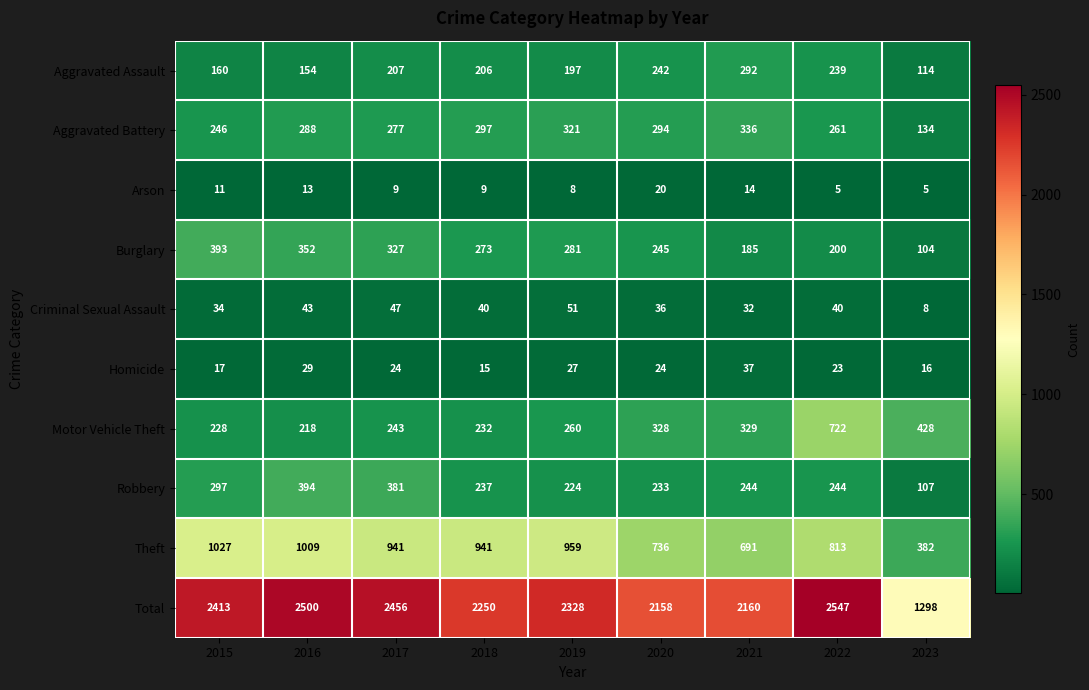

Which category has the highest value in the Motor Vehicle Theft series?

2022